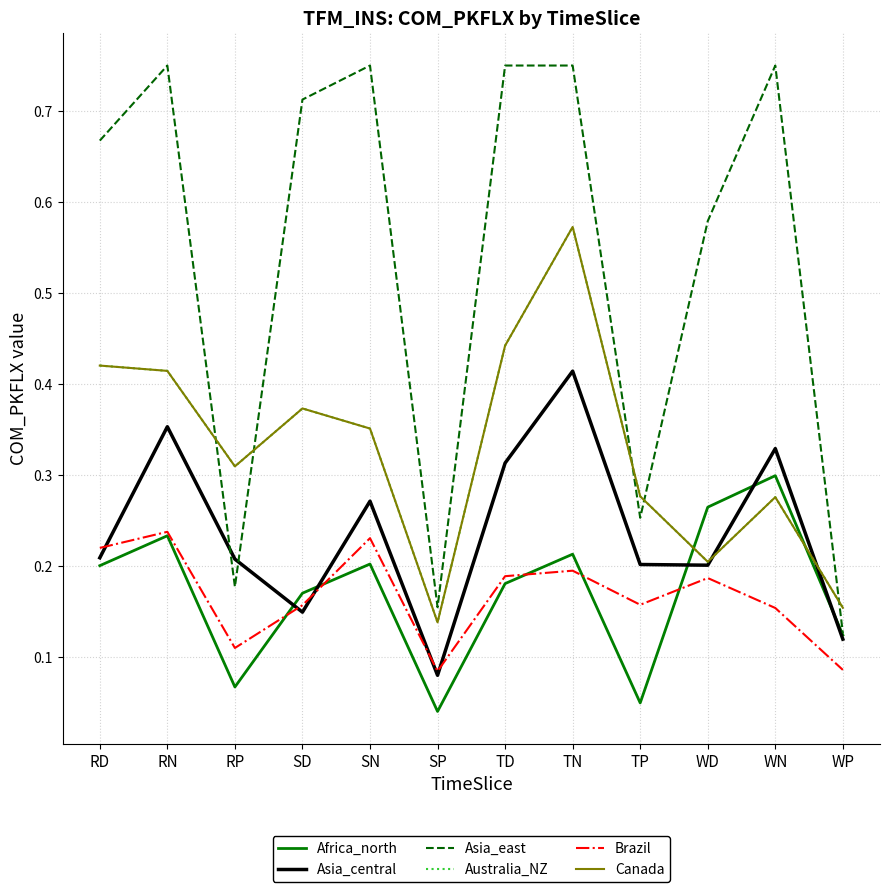

How many Asia_east values are between 0 and 1?

12